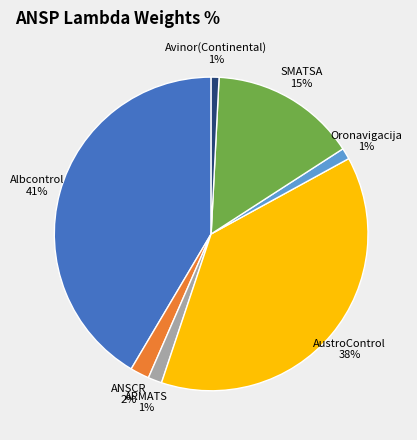

What is the largest slice in the pie chart?

Albcontrol